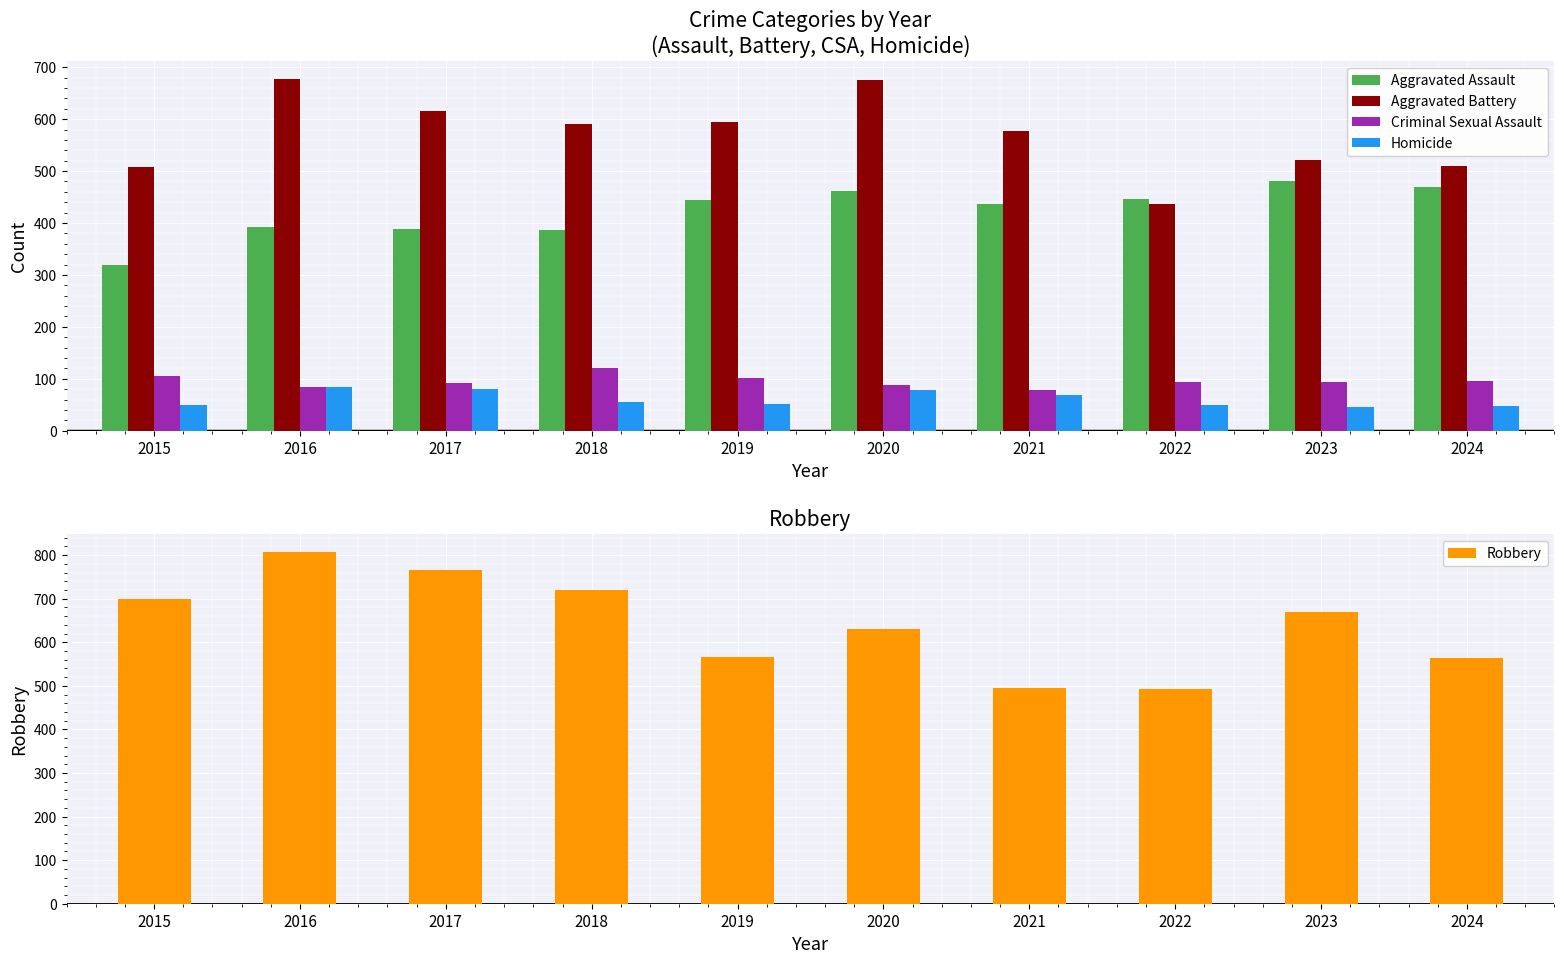

Is it true that Robbery equals 630 at 2020?

True